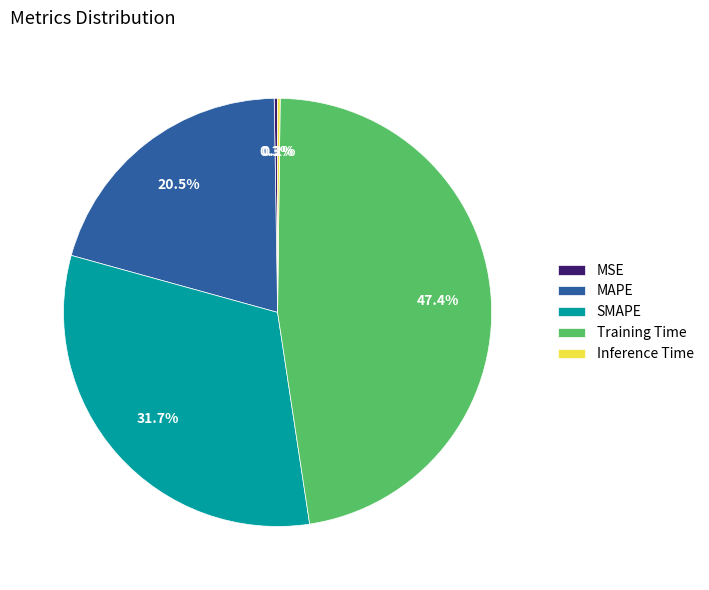

What percentage is NOT represented by Training Time?

52.6%